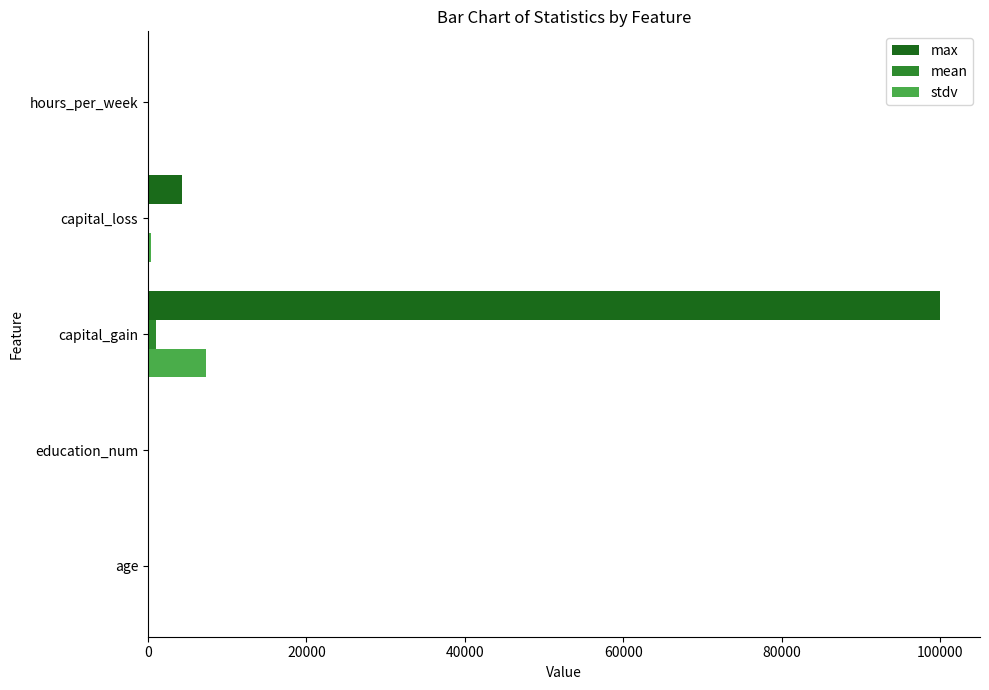

What is the highest value of the stdv series?

7385.3